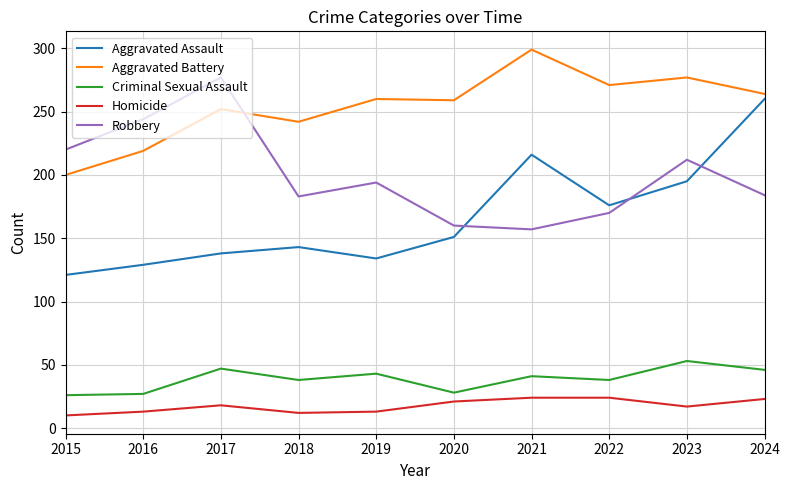

Rank the series at 2016 from lowest to highest value.

Homicide, Criminal Sexual Assault, Aggravated Assault, Aggravated Battery, Robbery